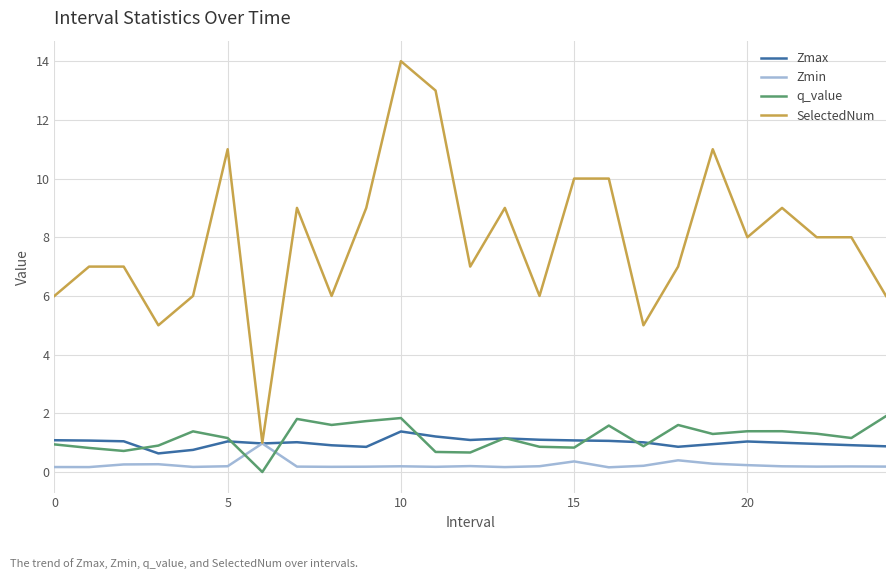

True or false: q_value and SelectedNum intersect in this chart.

False